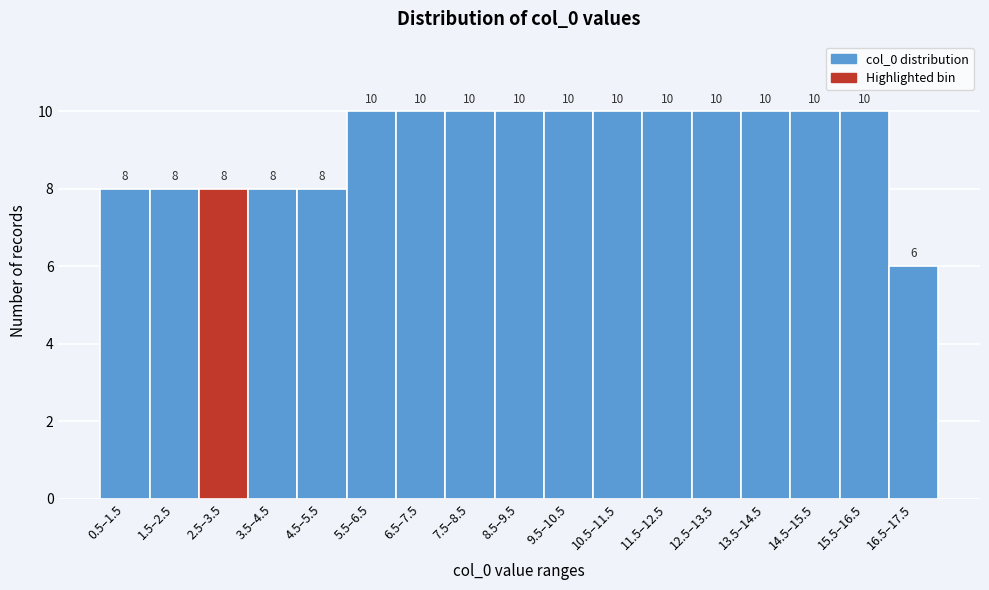

Reading right to left, extract all data points from this chart.

6	10	10	10	10	10	10	10	10	10	10	10	8	8	8	8	8